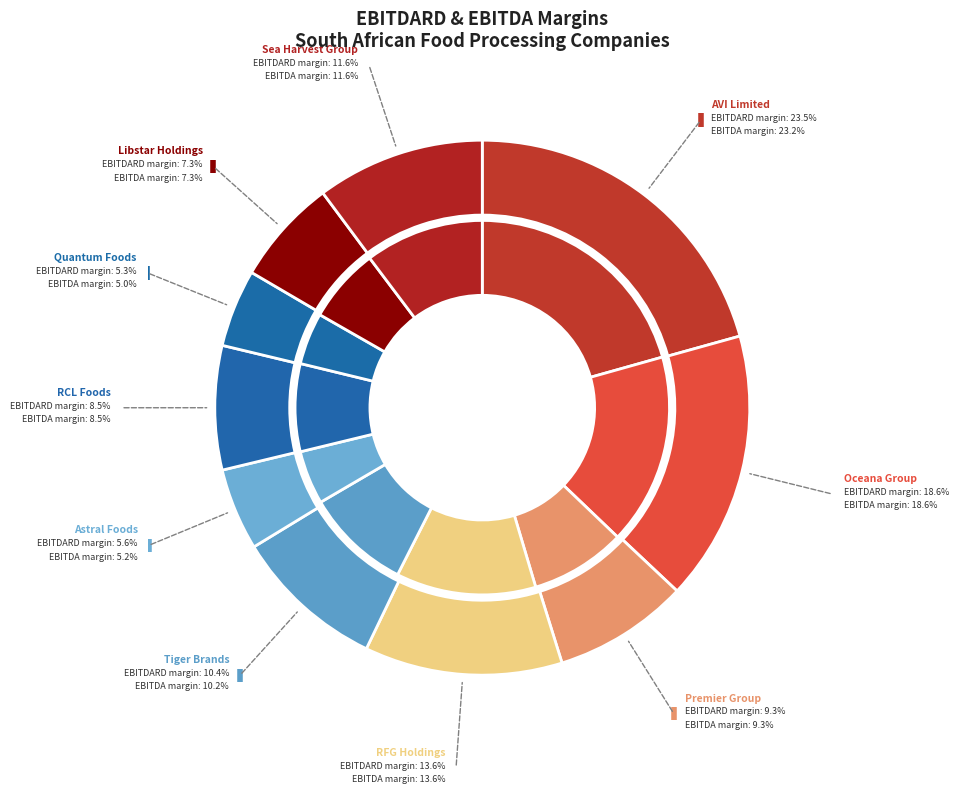

Between Premier Group and Sea Harvest Group, which is larger?

Sea Harvest Group